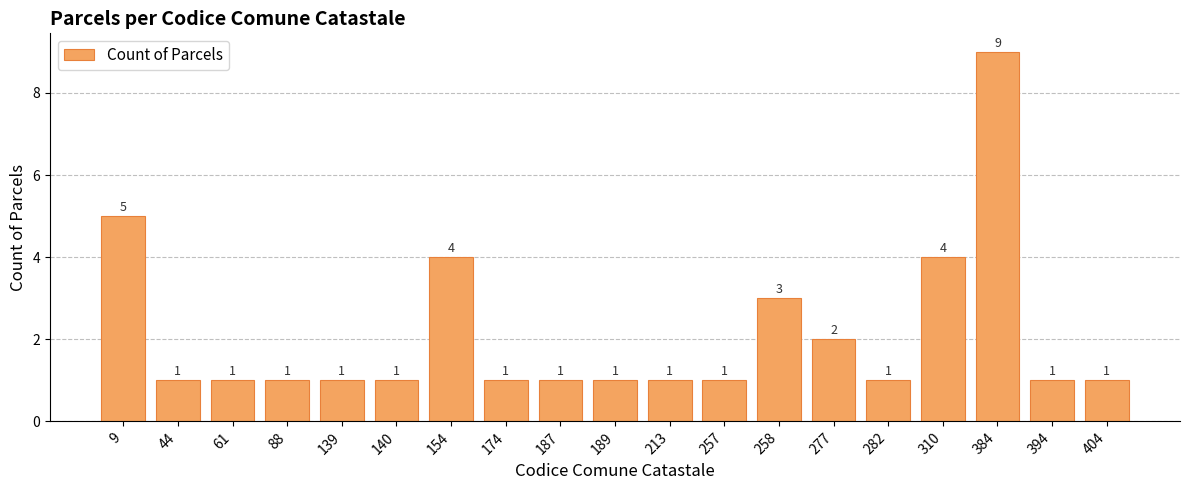

What is the difference between the maximum and minimum values?

8